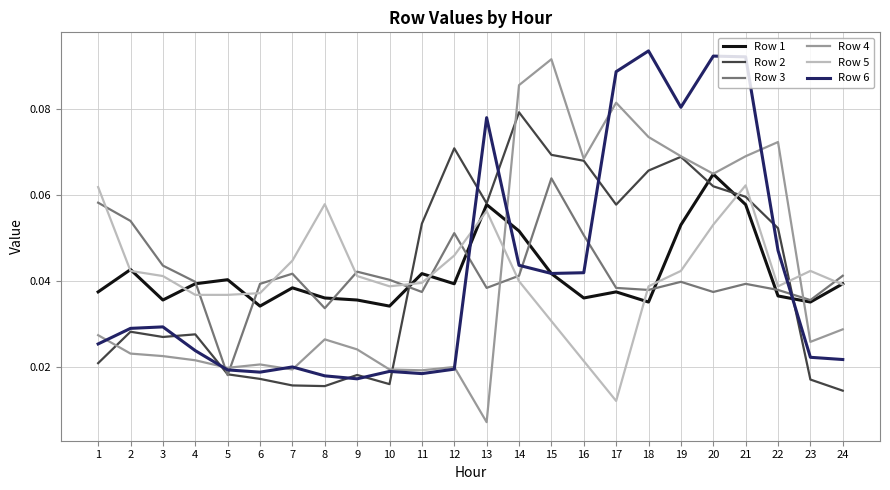

At which category is the sum across all series the highest?

21